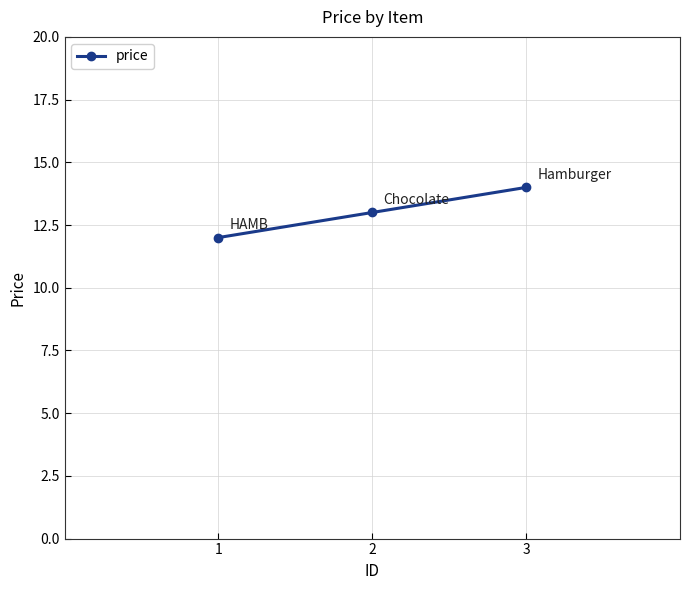

Between 2 and 1, which is larger?

2